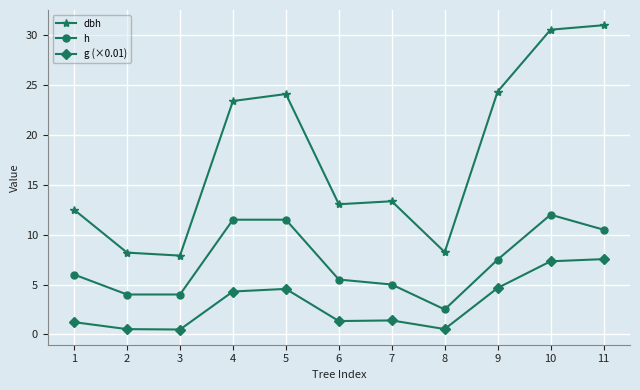

True or false: g (×0.01) has more than 0 interior local peaks.

True